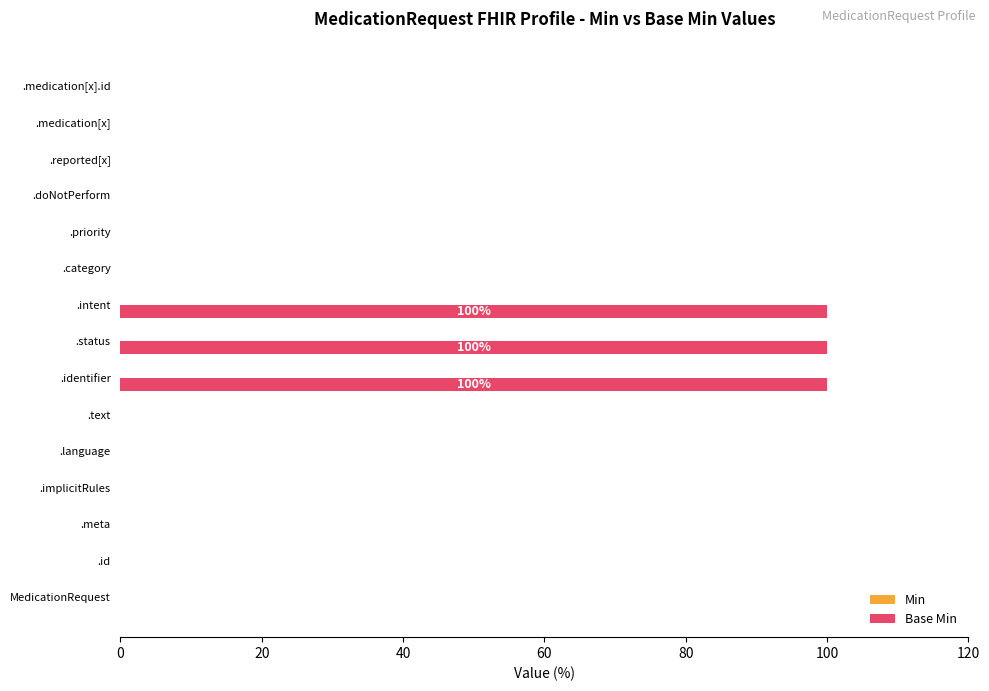

What is the maximum value shown in the chart?

100